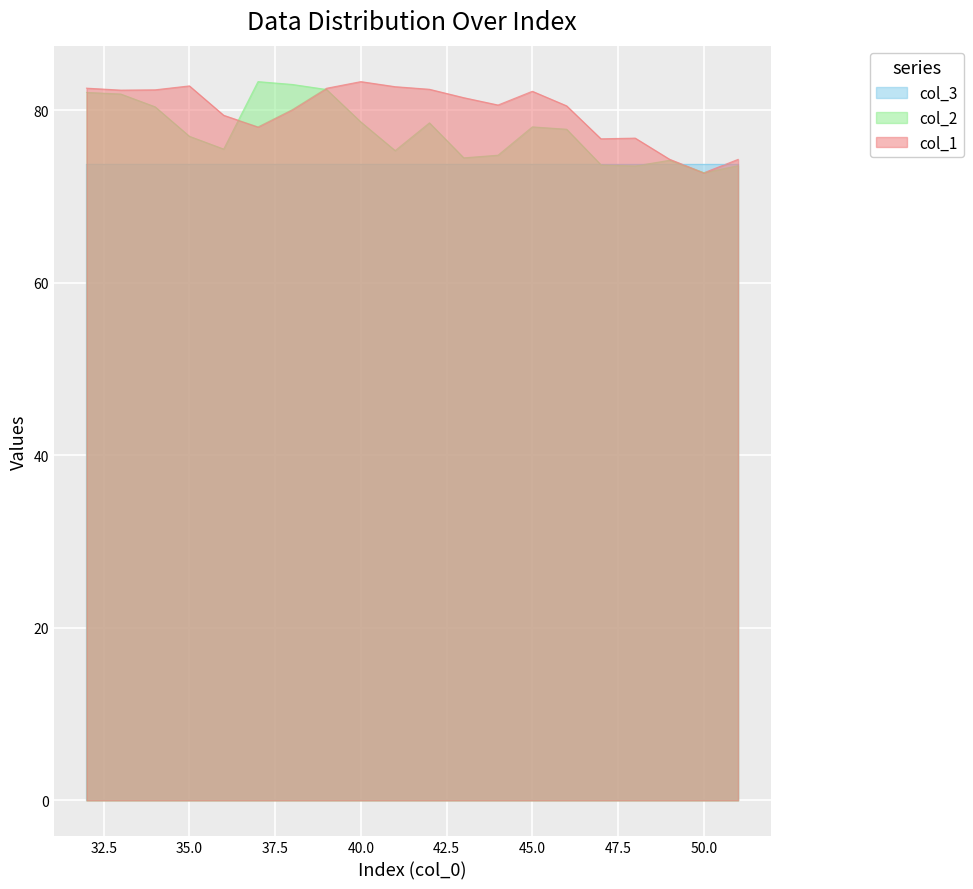

What is the total value across all series at 40.0?

235.8